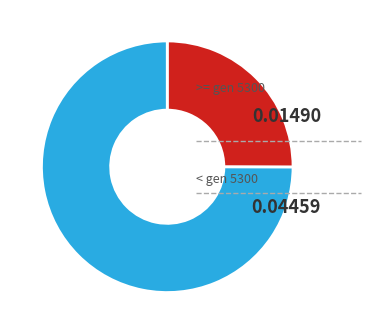

Is there a majority slice in this chart?

Yes